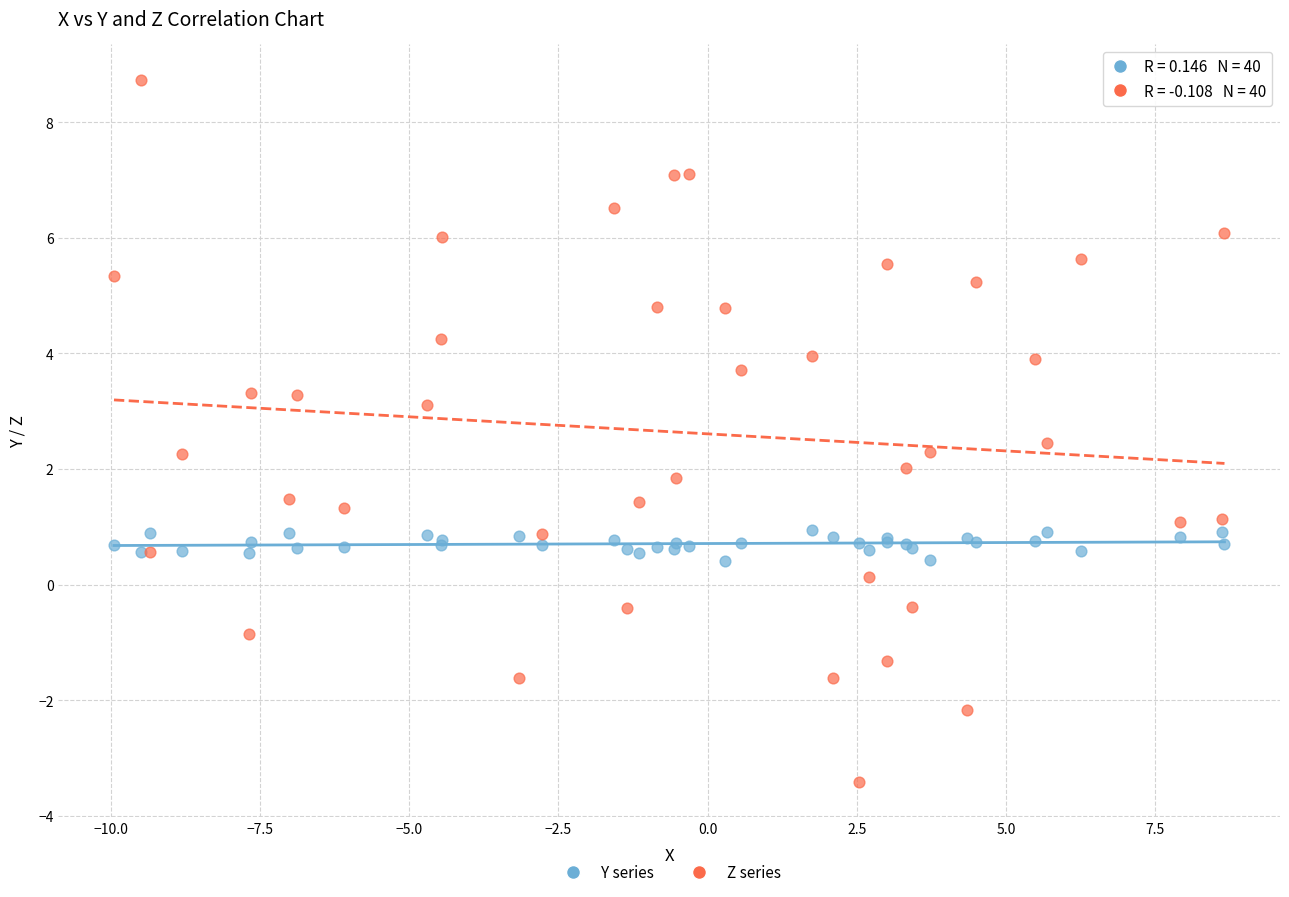

Which series reaches the minimum Y coordinate?

Z series